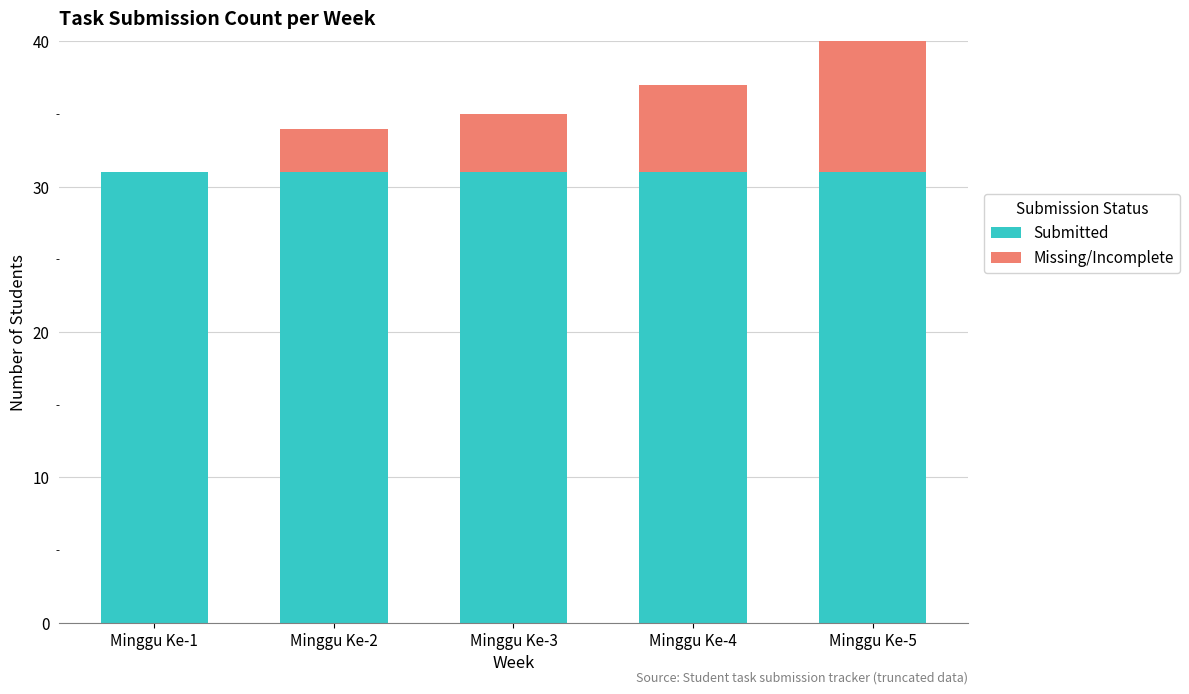

What is the value of the Submitted bar at the 2nd from the left?

31